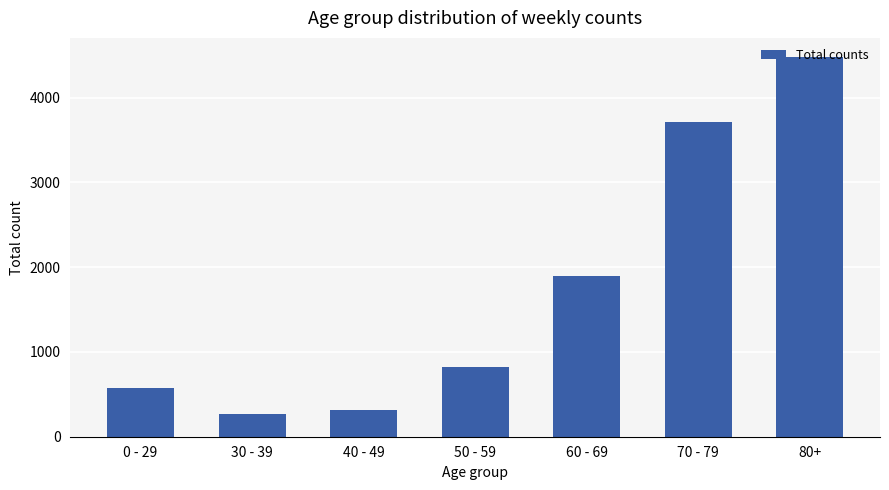

Which has a higher value, 30 - 39 or 60 - 69?

60 - 69